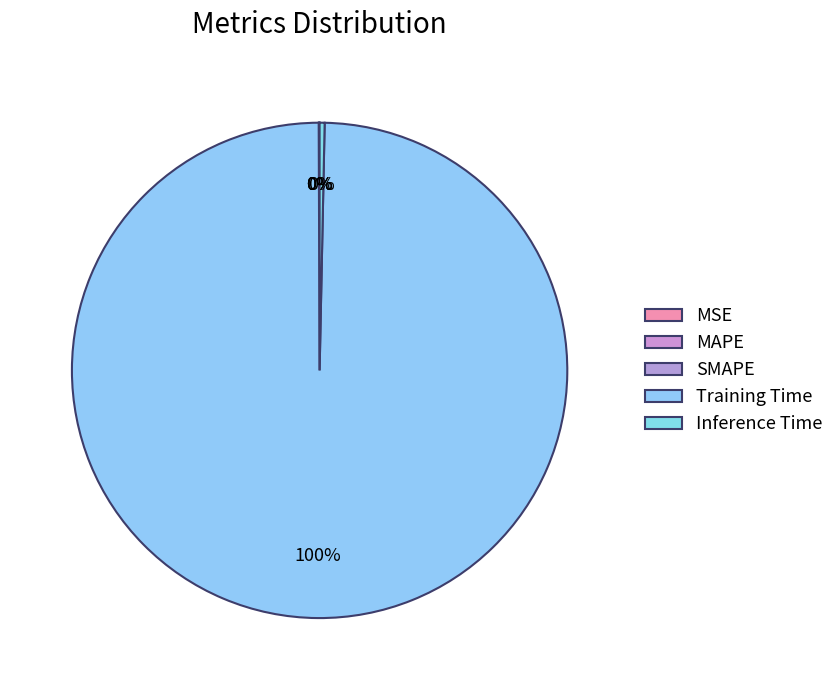

Which has a higher value, Inference Time or SMAPE?

Inference Time